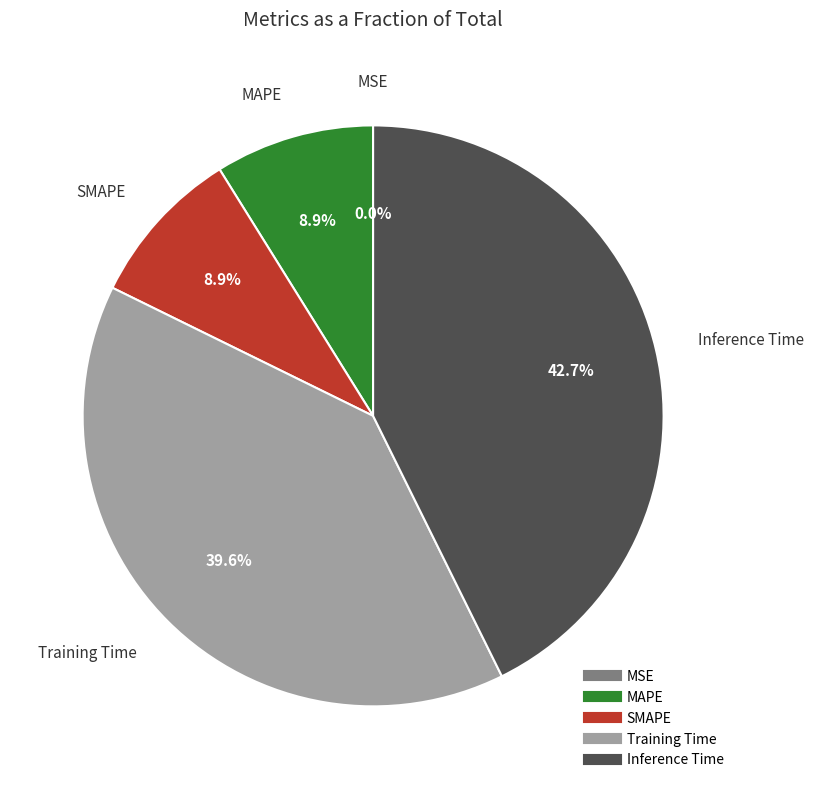

Do MAPE and Training Time together represent more than half of the pie?

No